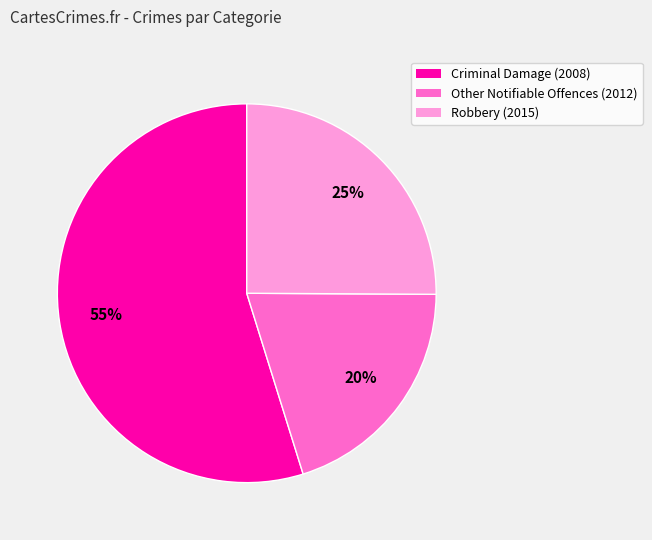

Which category has the biggest portion of the pie?

Criminal Damage (2008)